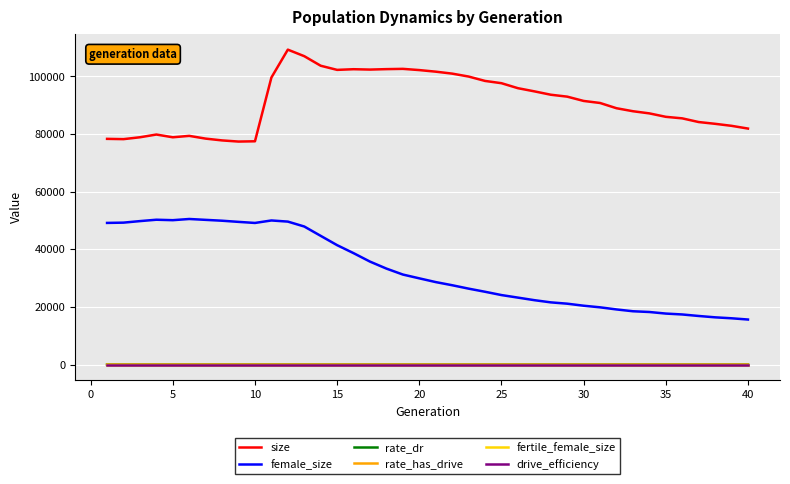

What is the lowest value of the female_size series?

15626.0